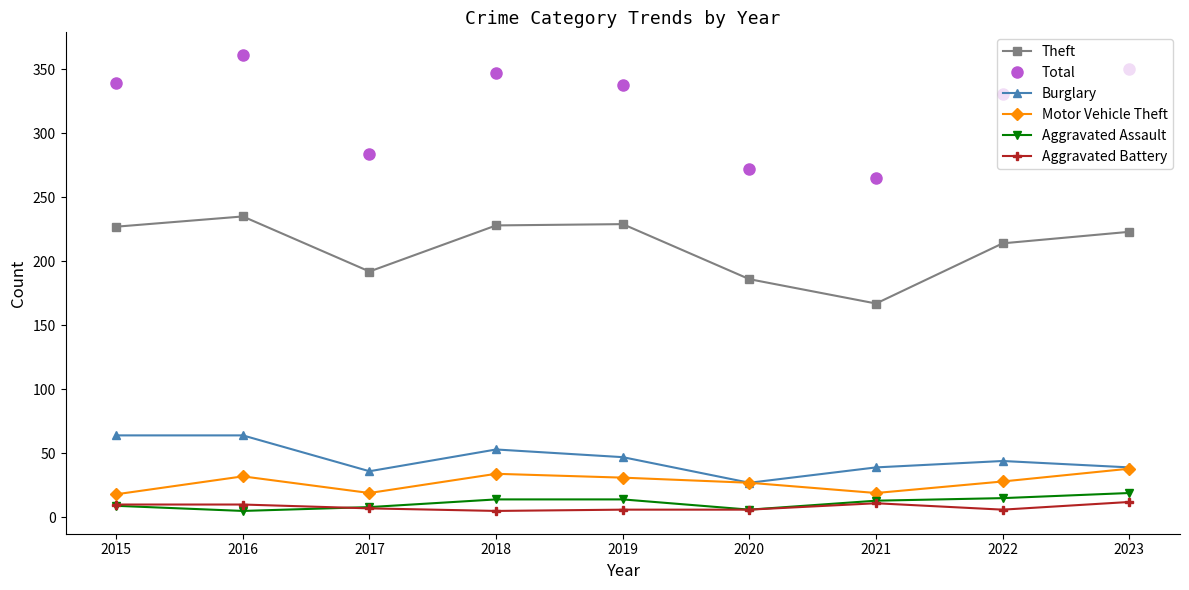

What is the average value of the Motor Vehicle Theft series?

27